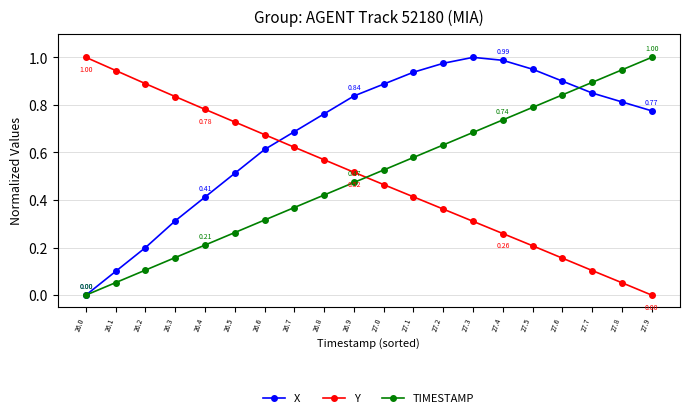

True or false: TIMESTAMP has more than 2 interior local peaks.

False